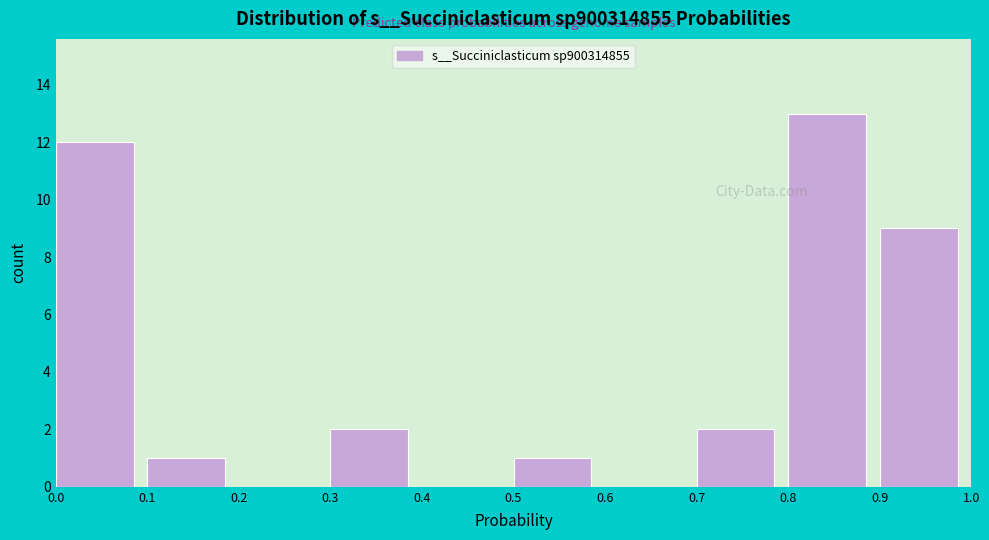

Reading left to right, list every bar in this chart as the range it spans on the x-axis followed by its height. The values are not printed on the chart, so give them approximately, as read against the axis.

0.0 to 0.1: 12
0.1 to 0.2: 1
0.2 to 0.3: 0
0.3 to 0.4: 2
0.4 to 0.5: 0
0.5 to 0.6: 1
0.6 to 0.7: 0
0.7 to 0.8: 2
0.8 to 0.9: 13
0.9 to 1.0: 9